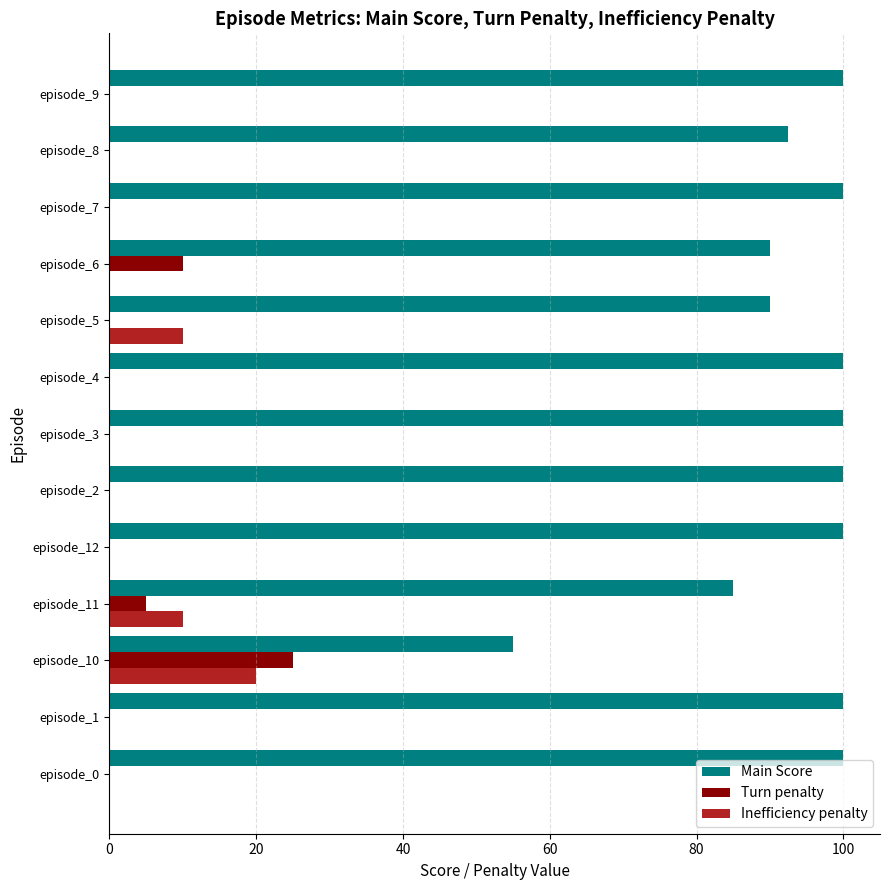

What is the average value of the Main Score series?

93.3